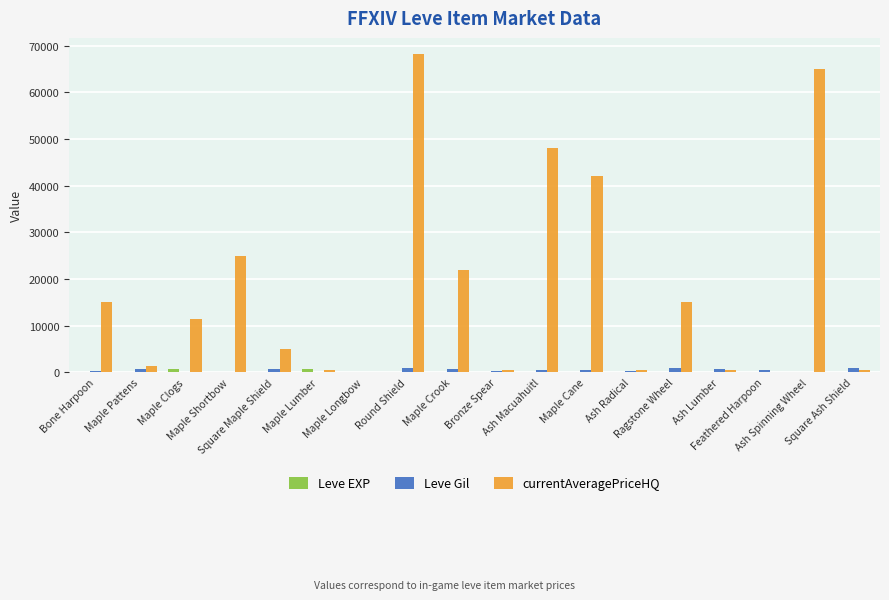

True or false: currentAveragePriceHQ has a value of 41967 at Maple Shortbow.

False